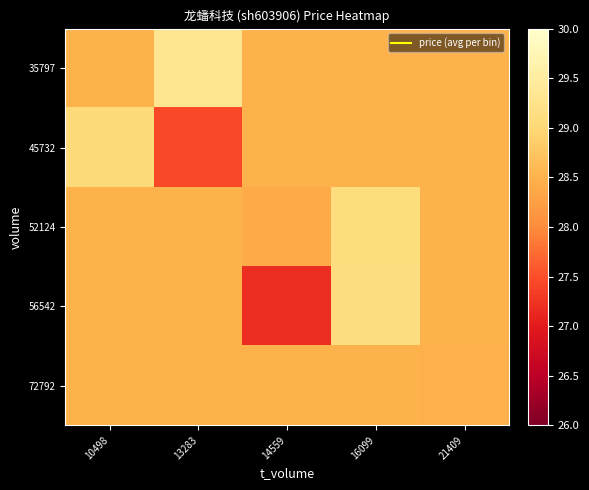

Reading left to right, what are all the values shown in this chart?

35797: 10498=28.5	13283=29.3	14559=28.5	16099=28.5	21409=28.5
45732: 10498=29.1	13283=27.4	14559=28.5	16099=28.5	21409=28.5
52124: 10498=28.5	13283=28.5	14559=28.4	16099=29.1	21409=28.5
56542: 10498=28.5	13283=28.5	14559=27.2	16099=29.1	21409=28.5
72792: 10498=28.5	13283=28.5	14559=28.5	16099=28.5	21409=28.5